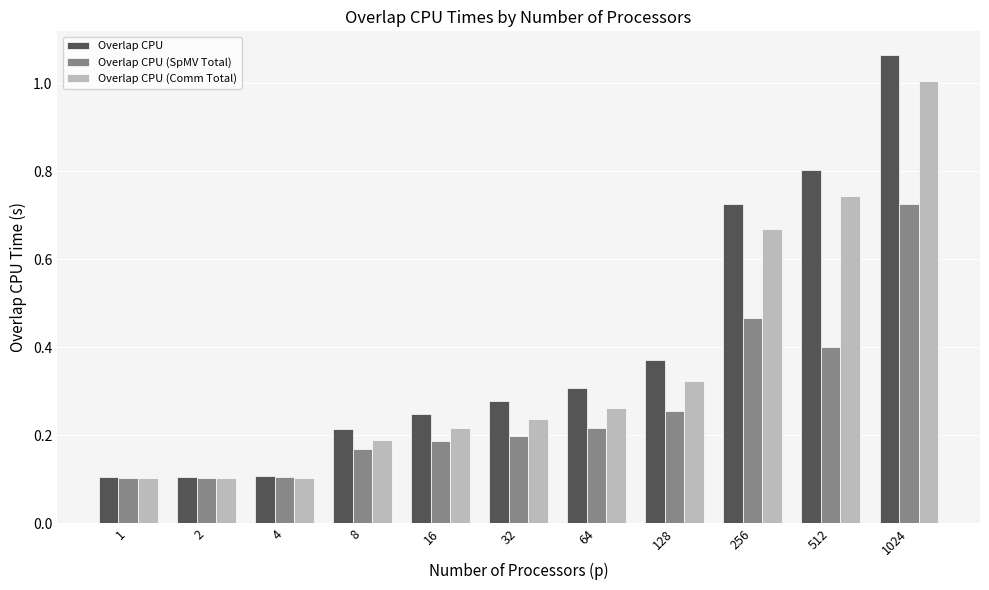

Which series changed the most between 4 and 32?

Overlap CPU